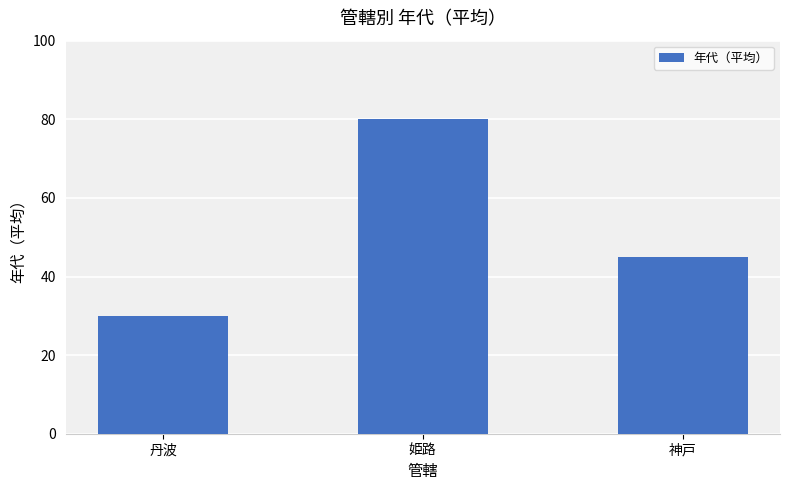

At which label does the data first exceed 45?

姫路